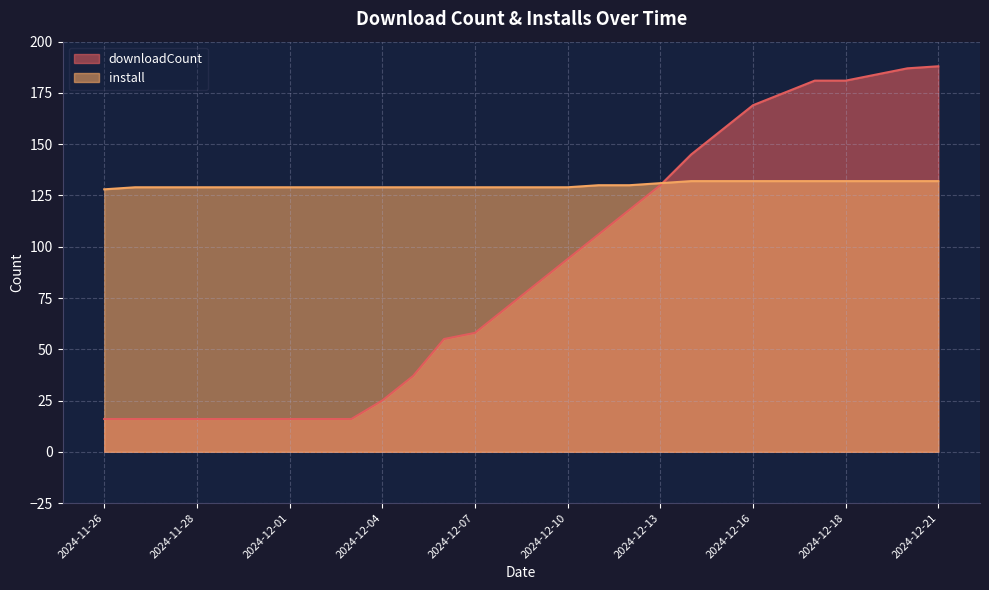

List the series in order of their overall mean, lowest first.

downloadCount, install